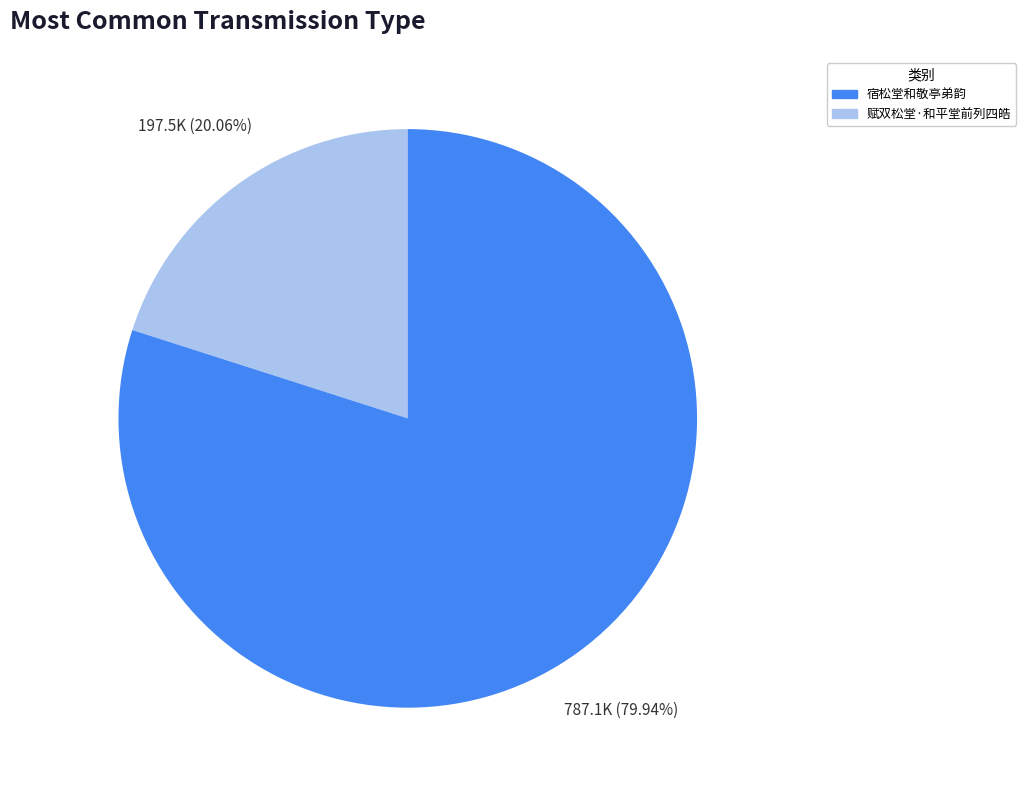

Is there any slice that represents more than half of the pie?

Yes